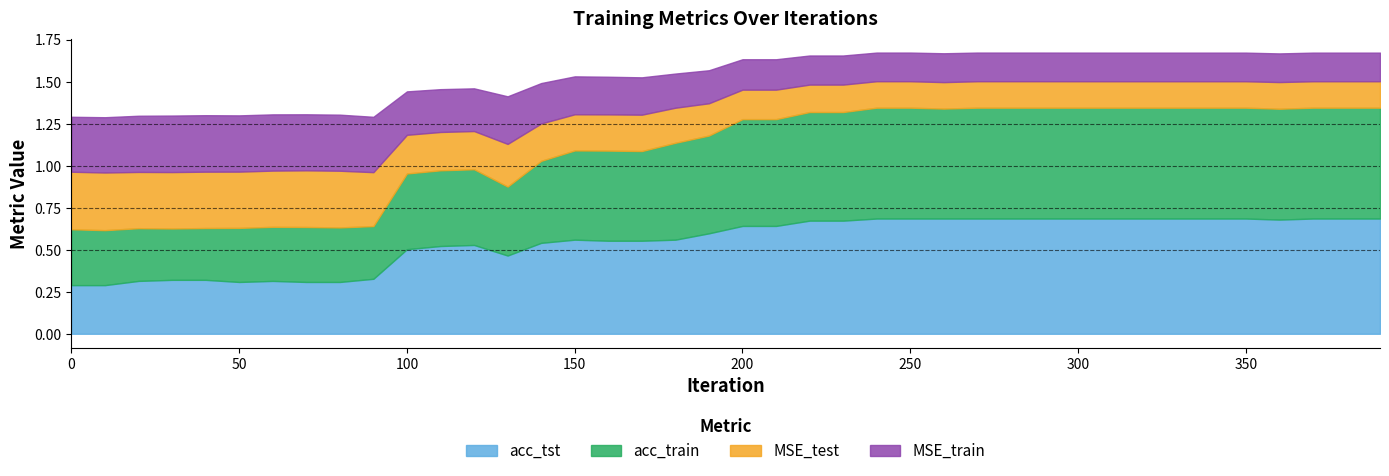

Is the value of acc_train at 30 greater than the value of MSE_test at 110?

Yes